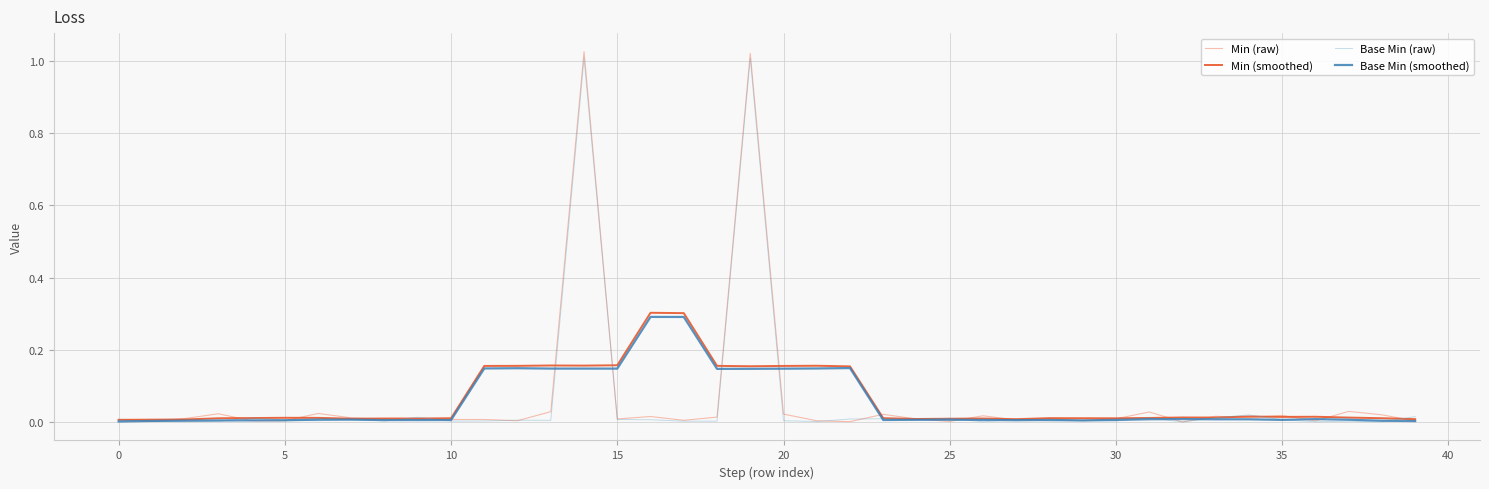

Which series has the widest spread of values?

Min (raw)